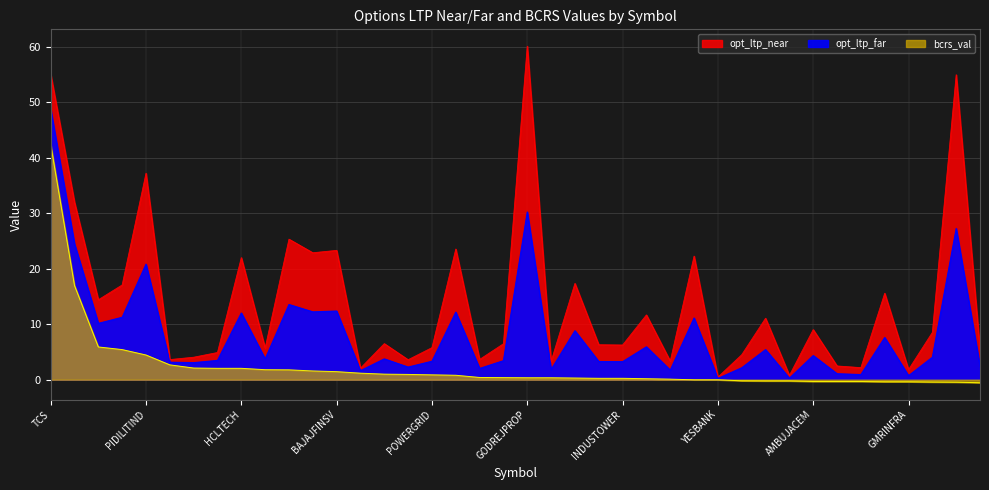

At LAURUSLABS, list the series in order from smallest to largest.

bcrs_val, opt_ltp_far, opt_ltp_near